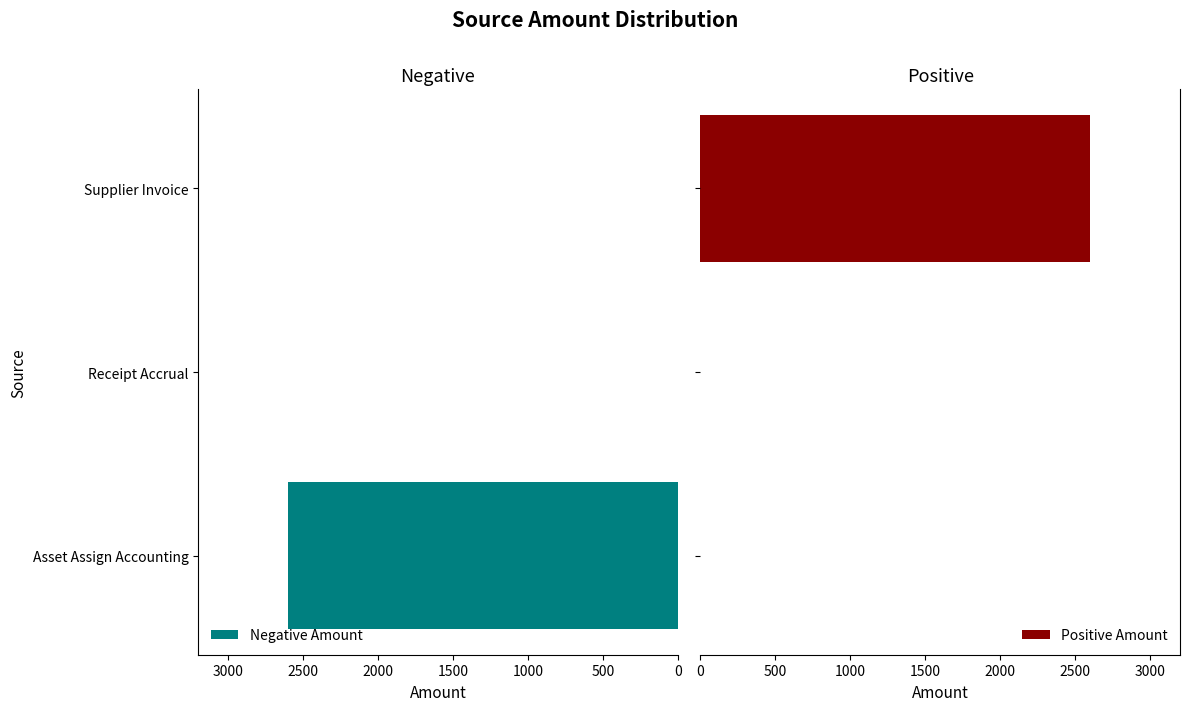

Reading left to right, extract all data points from this chart.

Negative Amount: 2599	0	0
Positive Amount: 0	0	2599